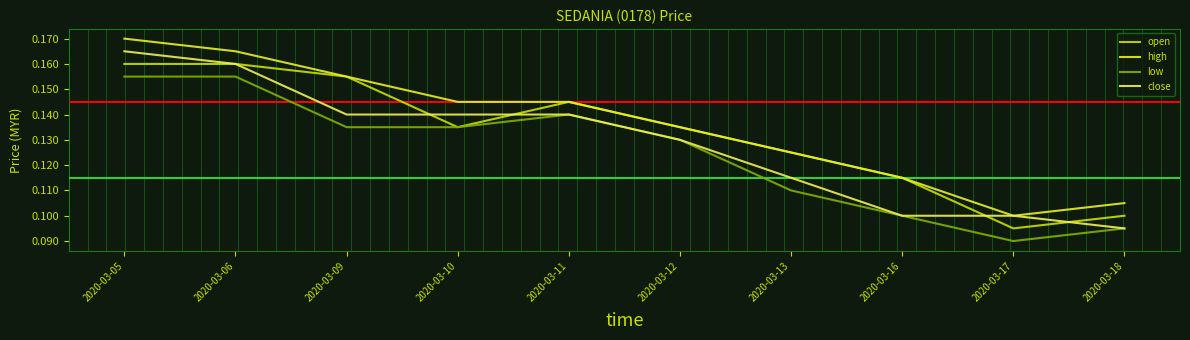

Count the number of categories in the chart.

10